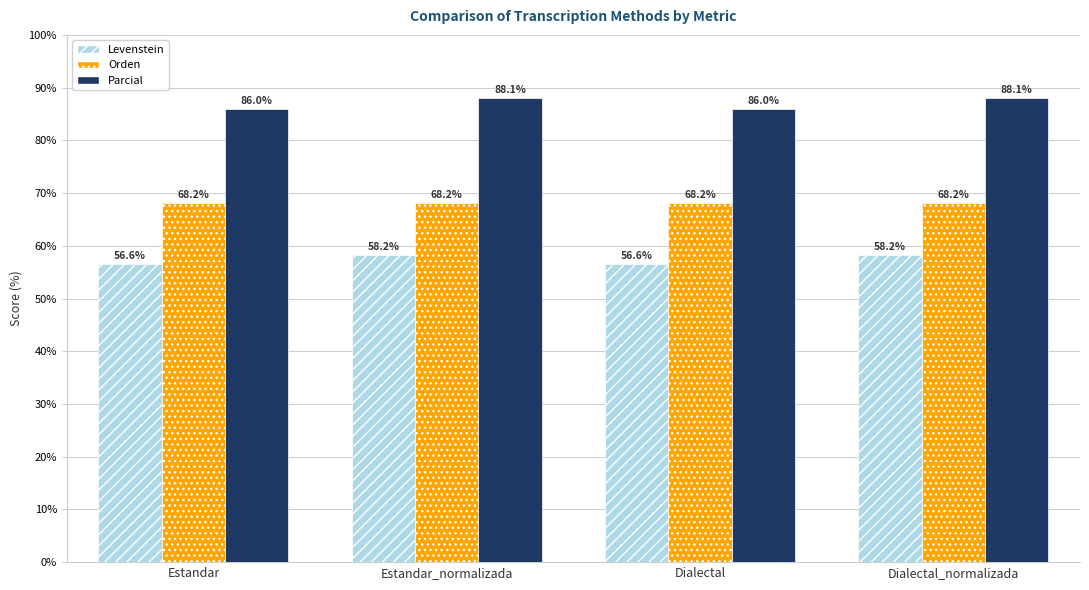

What is the value of the Levenstein bar at the 1st from the left?

56.6